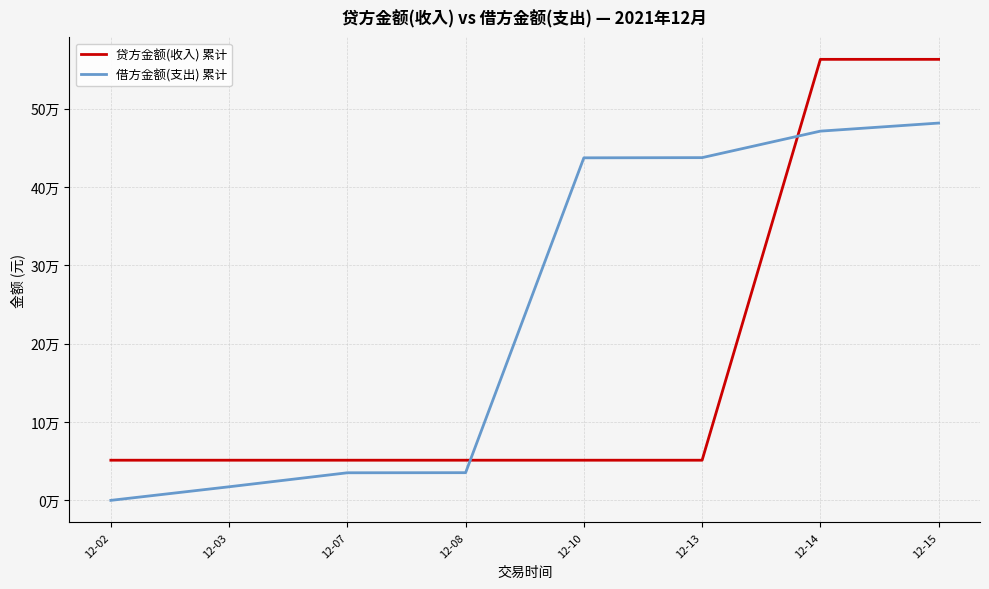

Is this an area chart (filled region under the line)?

No